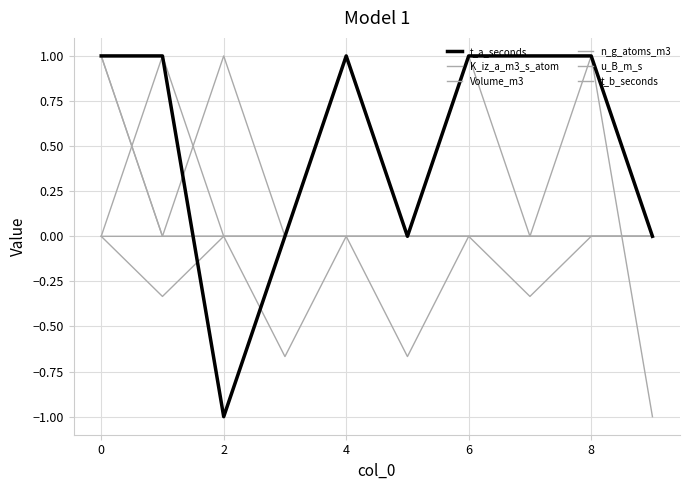

Between which two adjacent categories do K_iz_a_m3_s_atom and t_b_seconds first intersect?

8 and 9